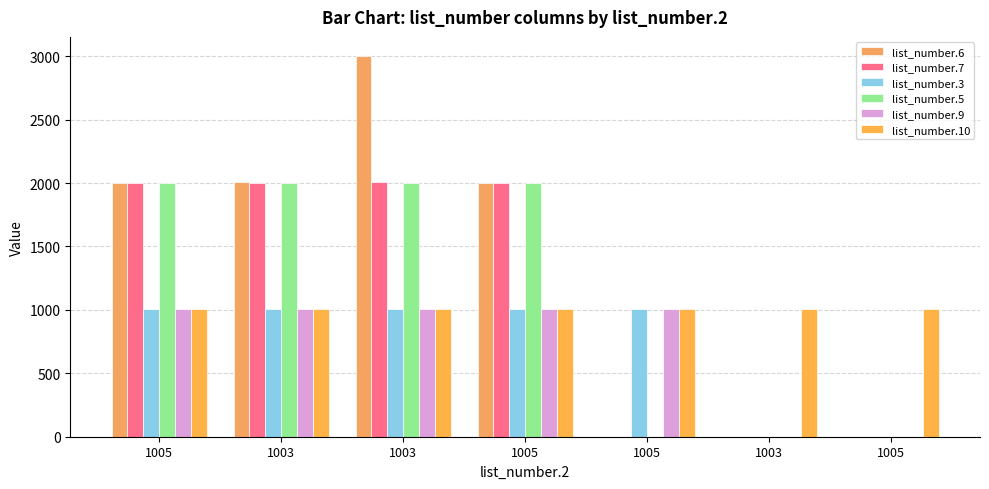

How many categories are shown in the chart?

7